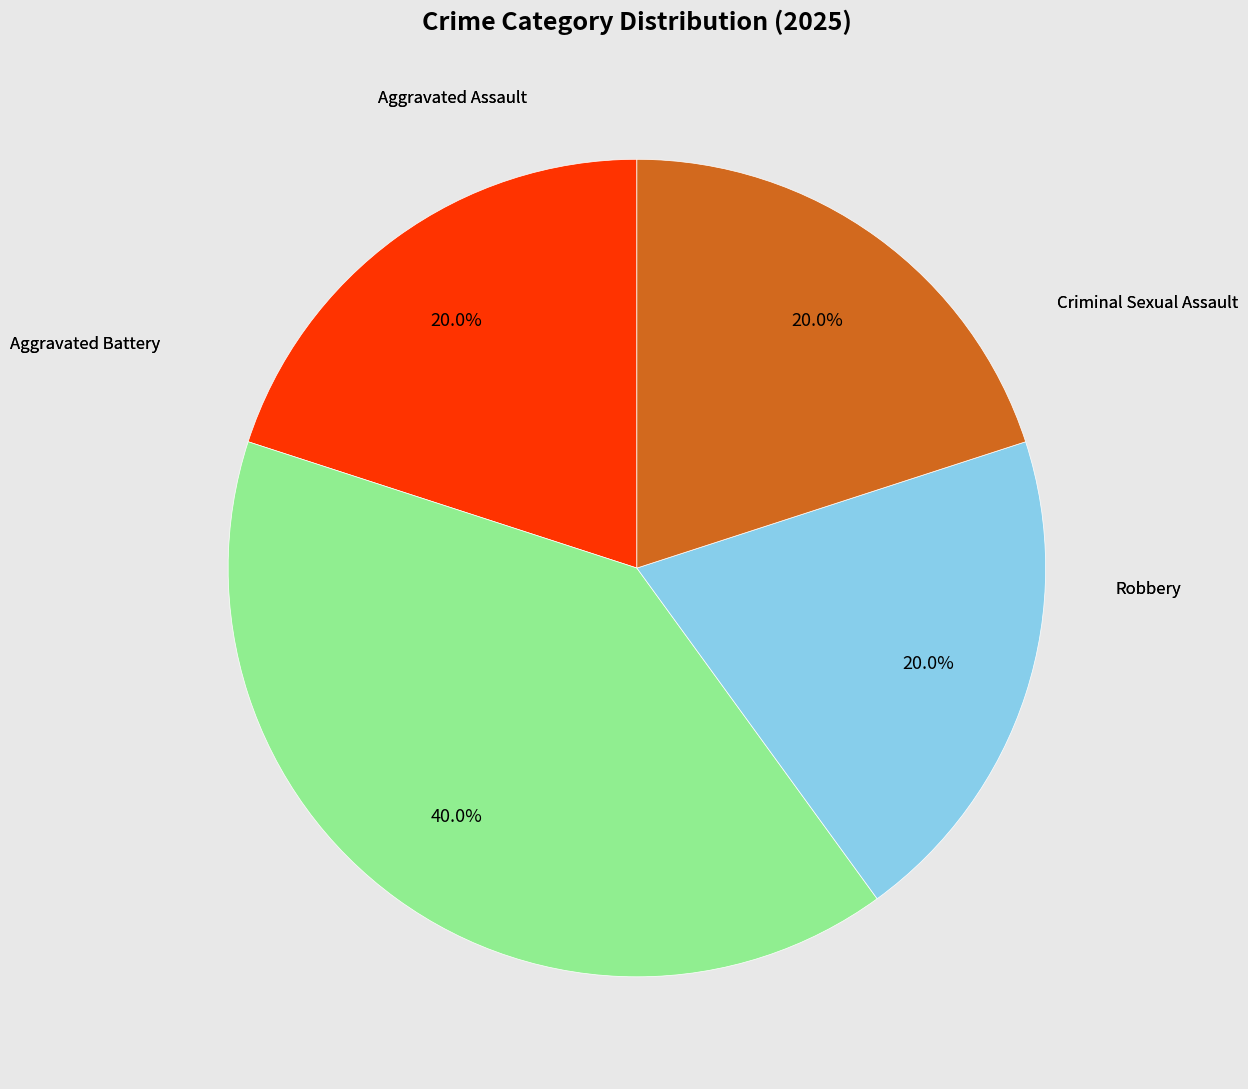

Does any single category account for the majority?

No